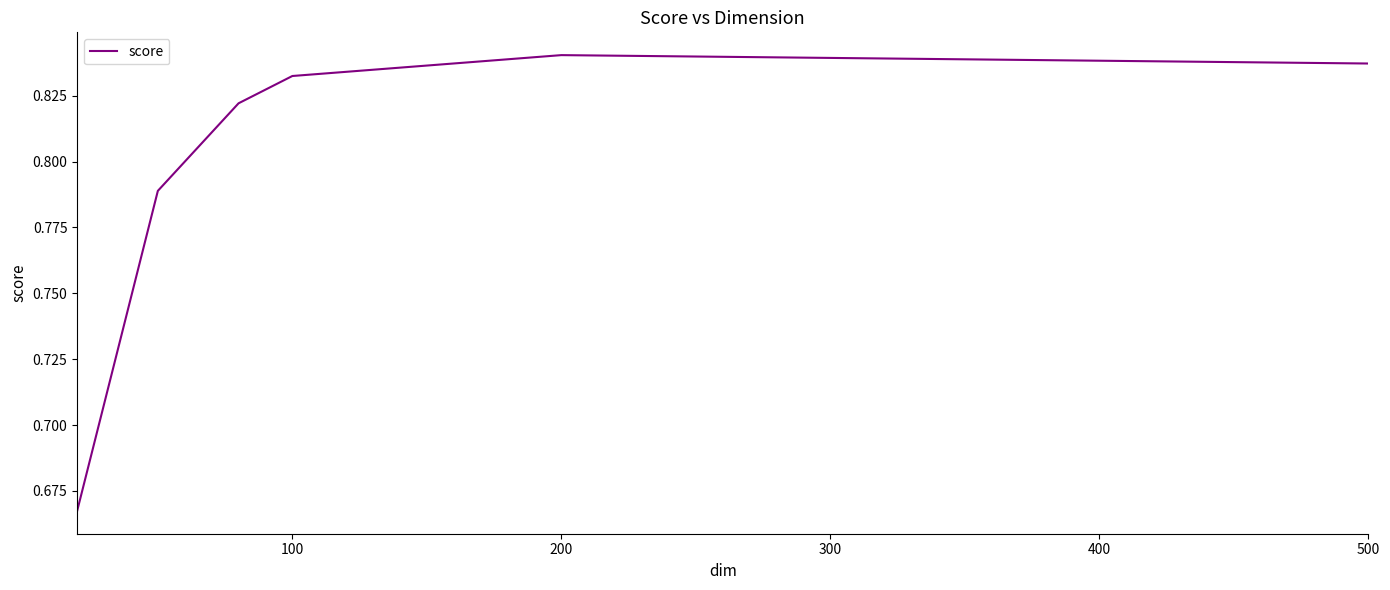

What is the sum of all values?

4.8